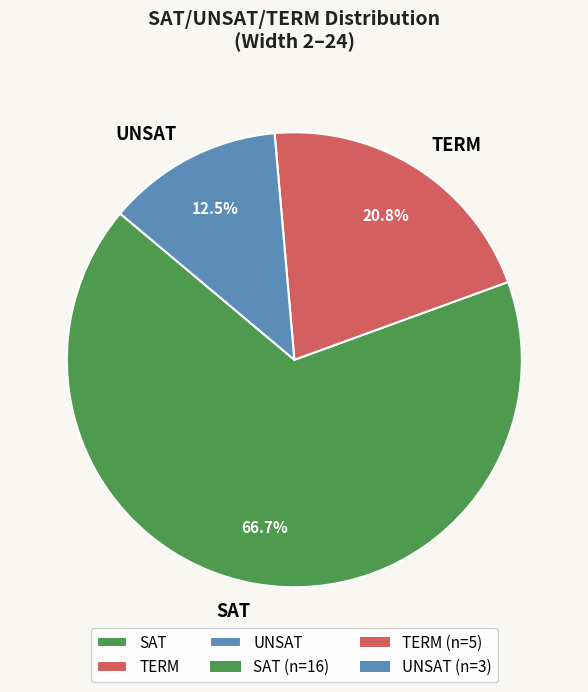

The TERM slice represents 21% of the pie. True or false?

True